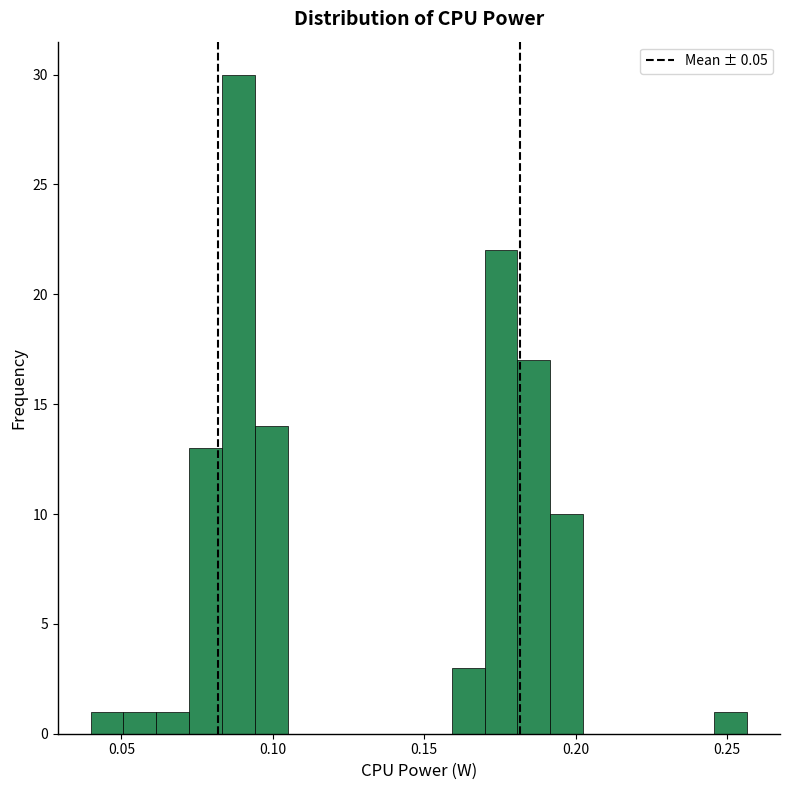

Around what value on the x-axis is the tallest bar? Give the approximate position of its centre, as read against the axis.

0.090